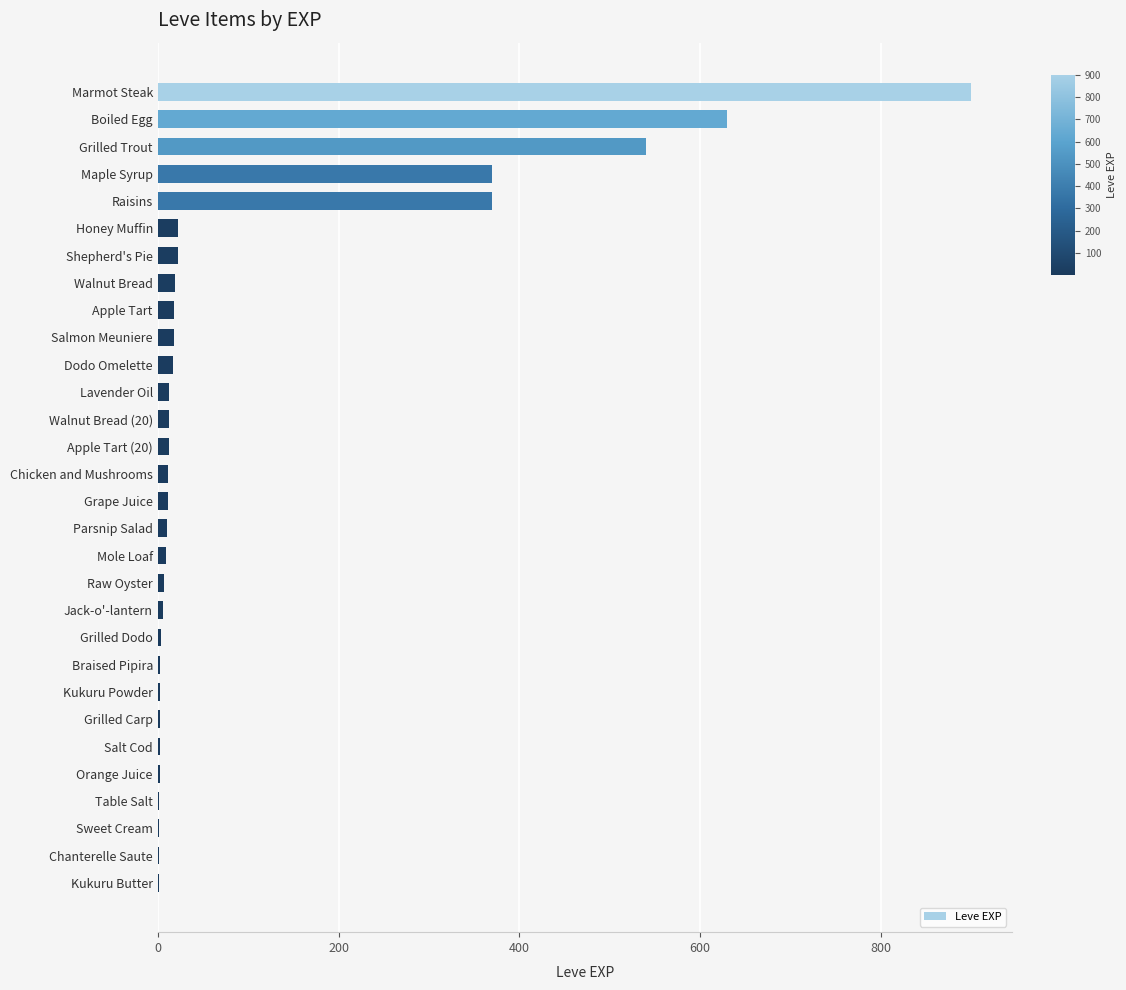

Does the chart contain stacked bars?

No